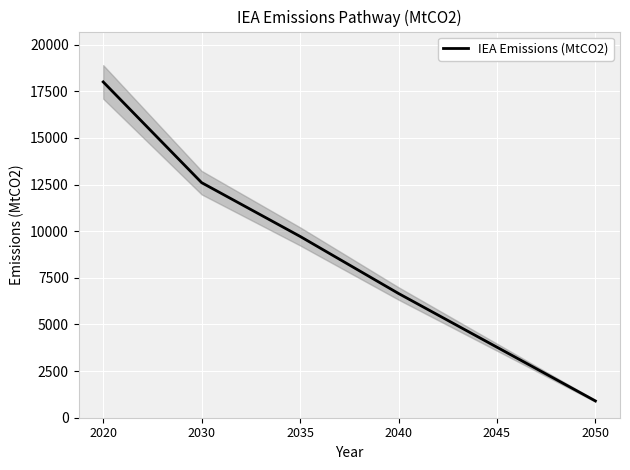

What is the smallest value displayed?

900